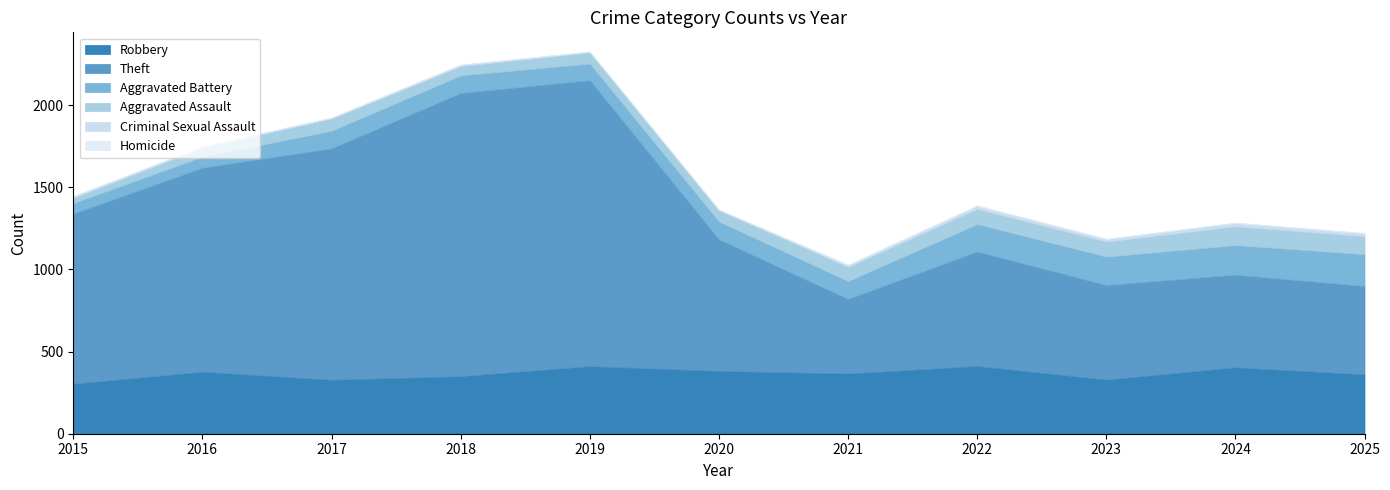

How many series are shown in this chart?

6